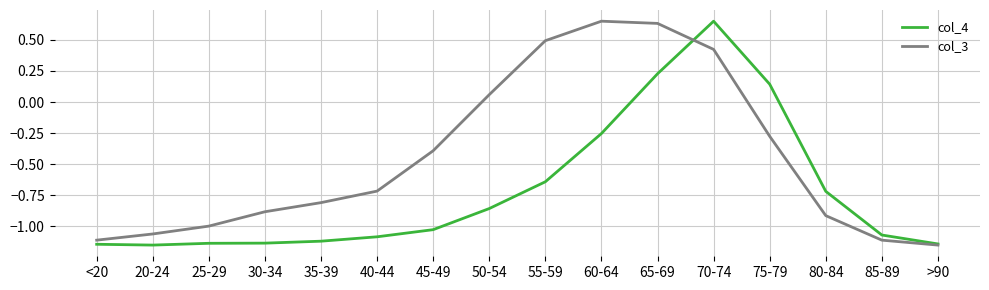

At which label is col_4 closest to 0?

75-79